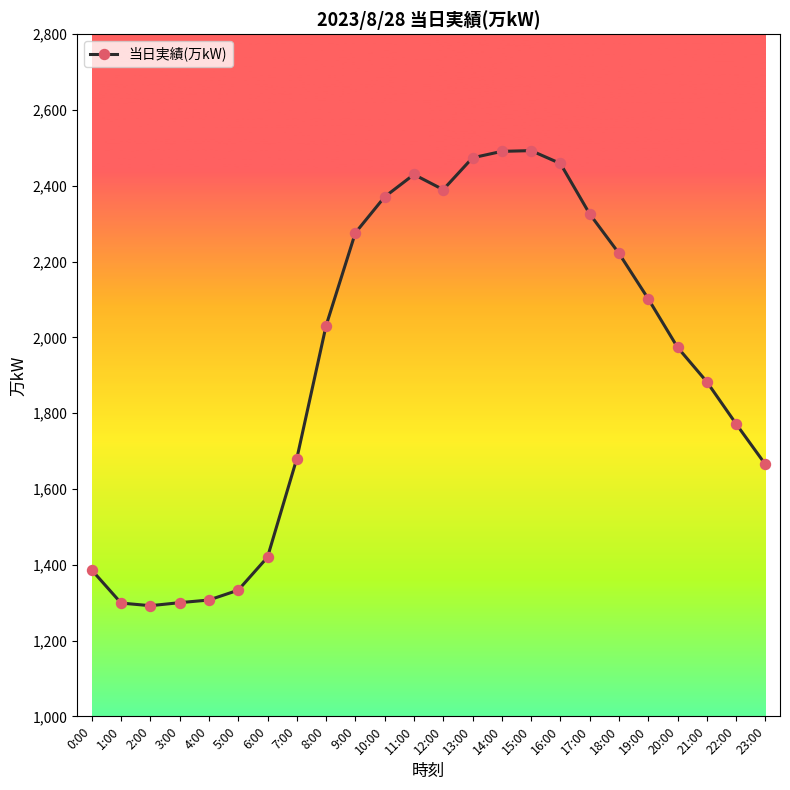

Is it true that the value at 8:00 is 3123?

False